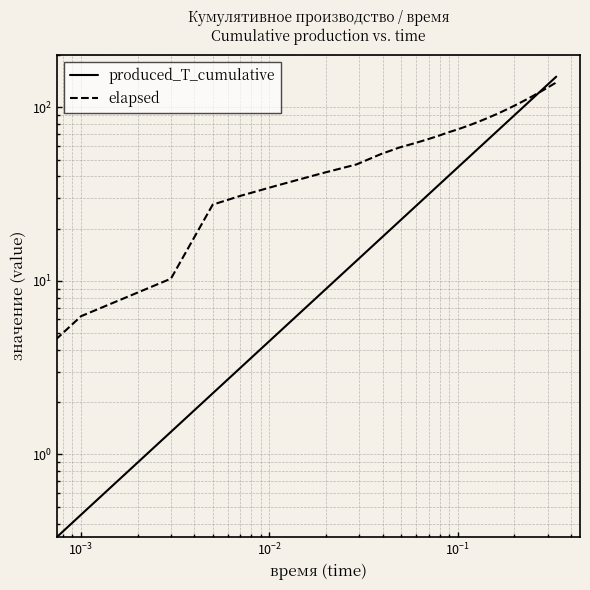

List the series in order of their peak value, highest first.

produced_T_cumulative, elapsed